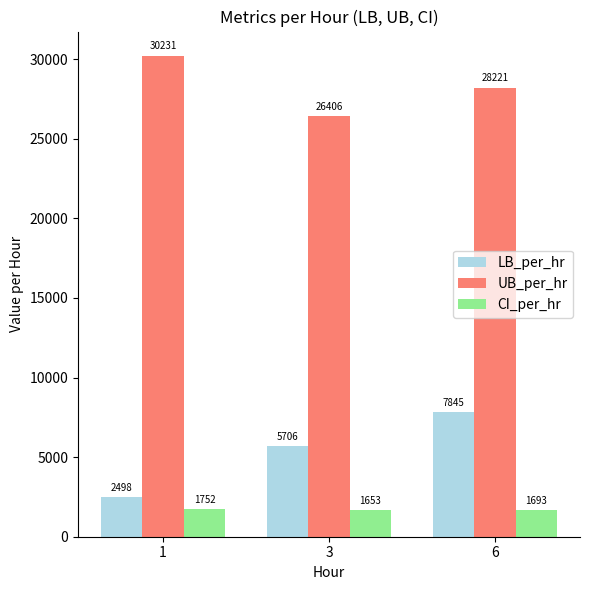

The UB_per_hr series shows 30230.6 at 1. True or false?

True